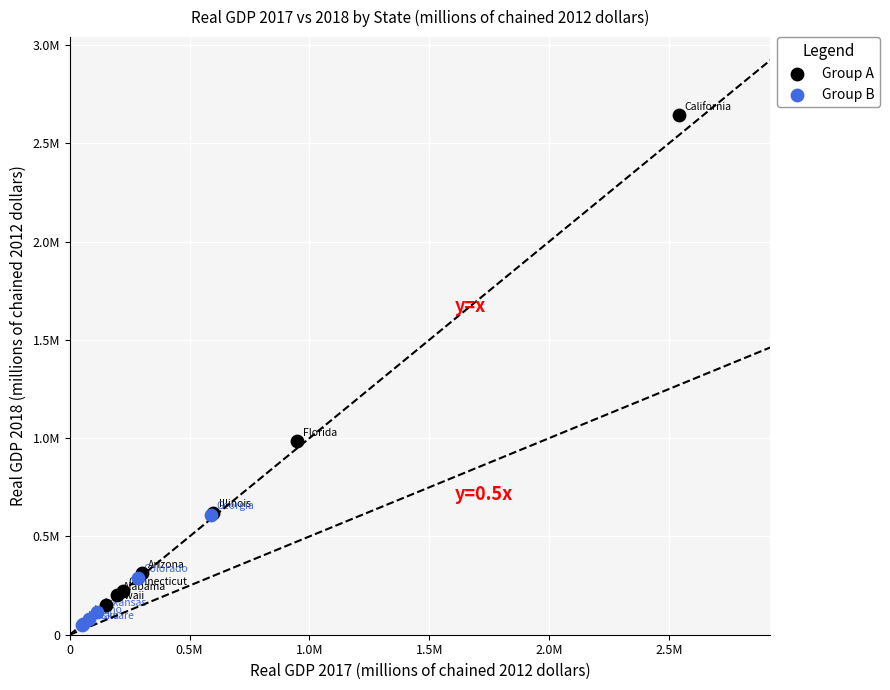

Which series contains the highest Y value?

Group A